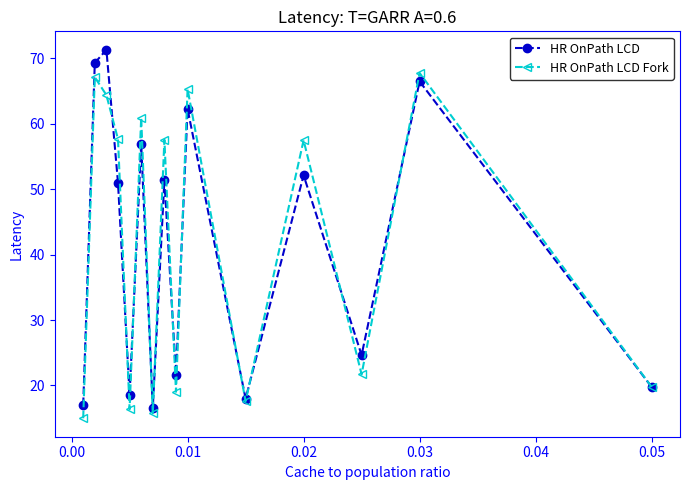

Rank the series by their maximum value, from highest to lowest.

HR OnPath LCD, HR OnPath LCD Fork